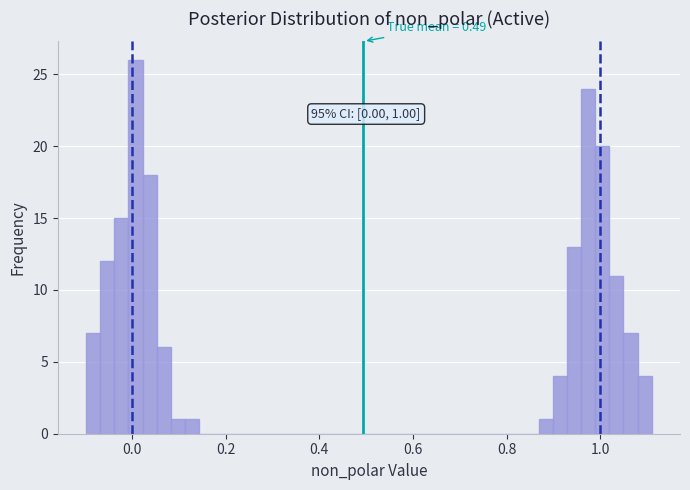

Read against the x-axis, roughly where is the centre of the tallest bar?

0.00